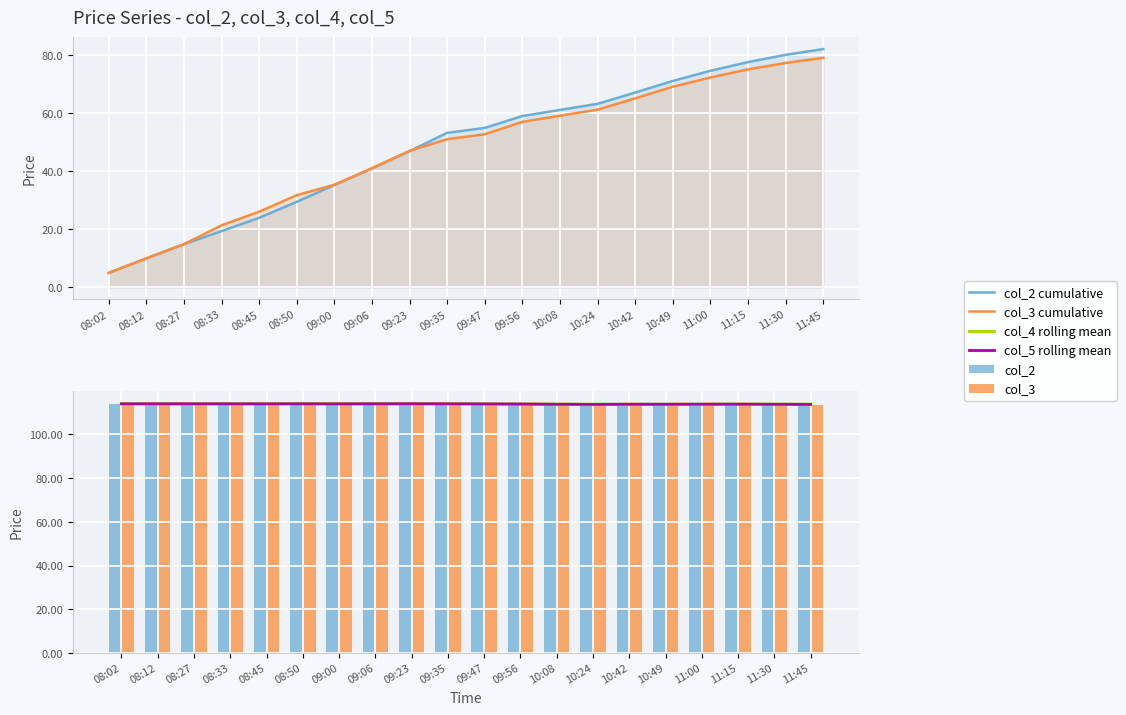

Reading left to right, list all the values displayed in this chart.

col_2 cumulative: 5.0	10.0	14.9	19.4	24.0	29.5	35.3	41.0	47.0	53.3	55.0	59.1	61.2	63.3	67.2	71.2	74.7	77.7	80.2	82.2
col_3 cumulative: 5.0	10.0	14.9	21.4	26.1	31.8	35.4	41.1	47.1	51.1	52.8	57.1	59.2	61.3	65.2	69.2	72.4	75.2	77.4	79.2
col_4 rolling mean: 114.0	114.0	114.0	114.0	114.1	114.1	114.1	114.1	114.1	114.1	114.0	114.0	113.9	113.8	113.8	113.8	113.8	113.9	113.8	113.8
col_5 rolling mean: 114.0	114.0	114.0	114.0	114.0	114.0	114.0	114.0	114.0	114.0	113.9	113.9	113.8	113.7	113.8	113.8	113.8	113.8	113.8	113.7
col_2: 114.0	114.0	114.0	114.0	114.0	114.0	114.1	114.1	114.1	114.1	113.7	113.9	113.7	113.7	113.9	113.9	113.8	113.8	113.8	113.7
col_3: 114.0	114.0	114.0	114.2	114.0	114.1	113.9	114.1	114.1	113.9	113.7	113.9	113.7	113.7	113.9	113.9	113.8	113.8	113.7	113.7